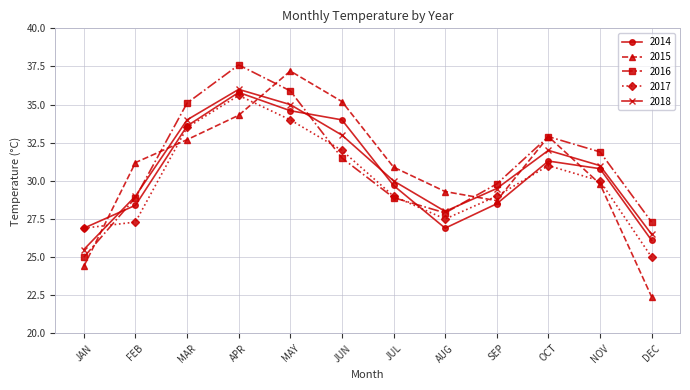

Rank the series by their maximum value, from lowest to highest.

2017, 2014, 2018, 2015, 2016